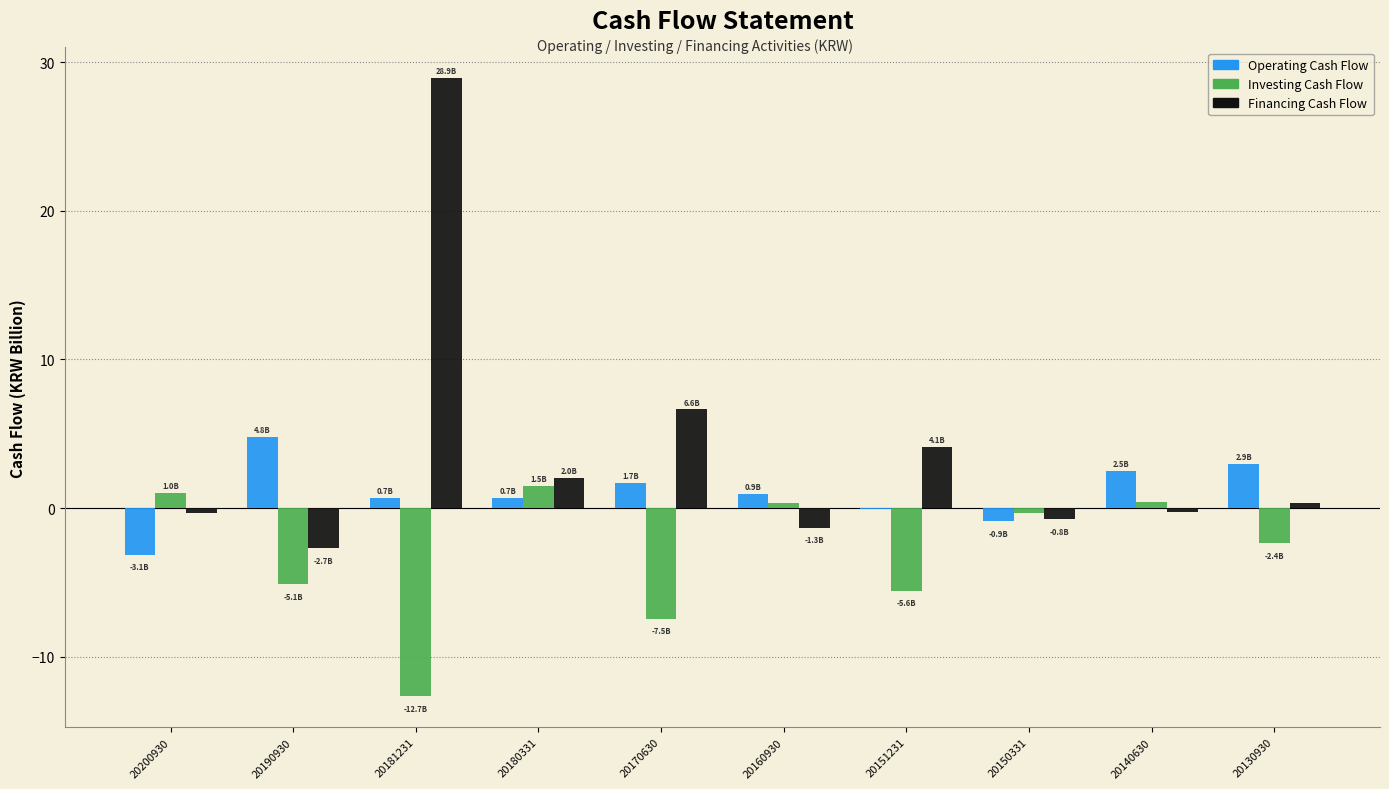

True or false: Financing Cash Flow has a value of 0.3 at 20130930.

True